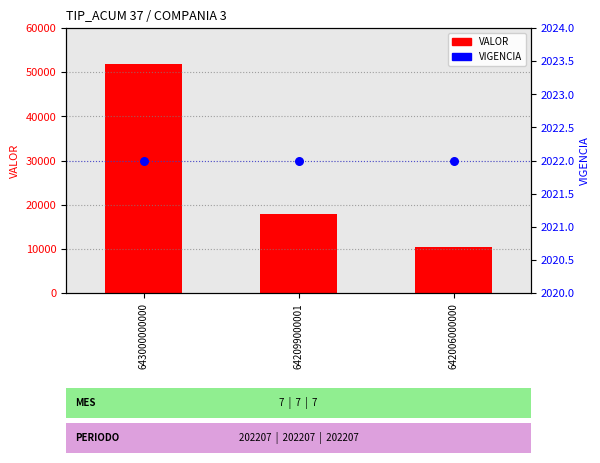

What are all the series names shown in the legend?

VALOR, VIGENCIA